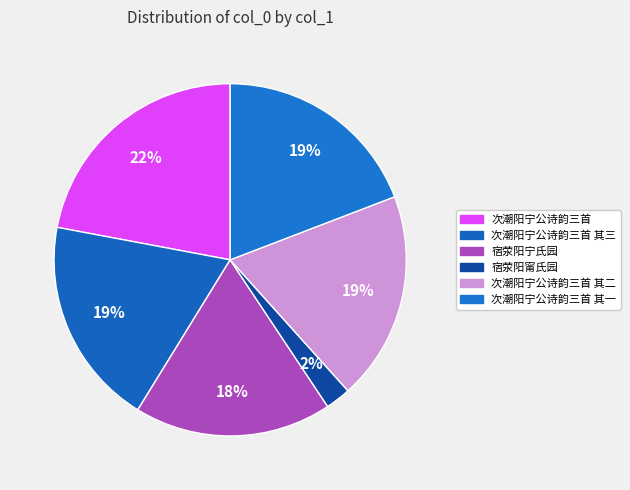

Combined, do 次潮阳宁公诗韵三首 其一 and 次潮阳宁公诗韵三首 account for over 50%?

No